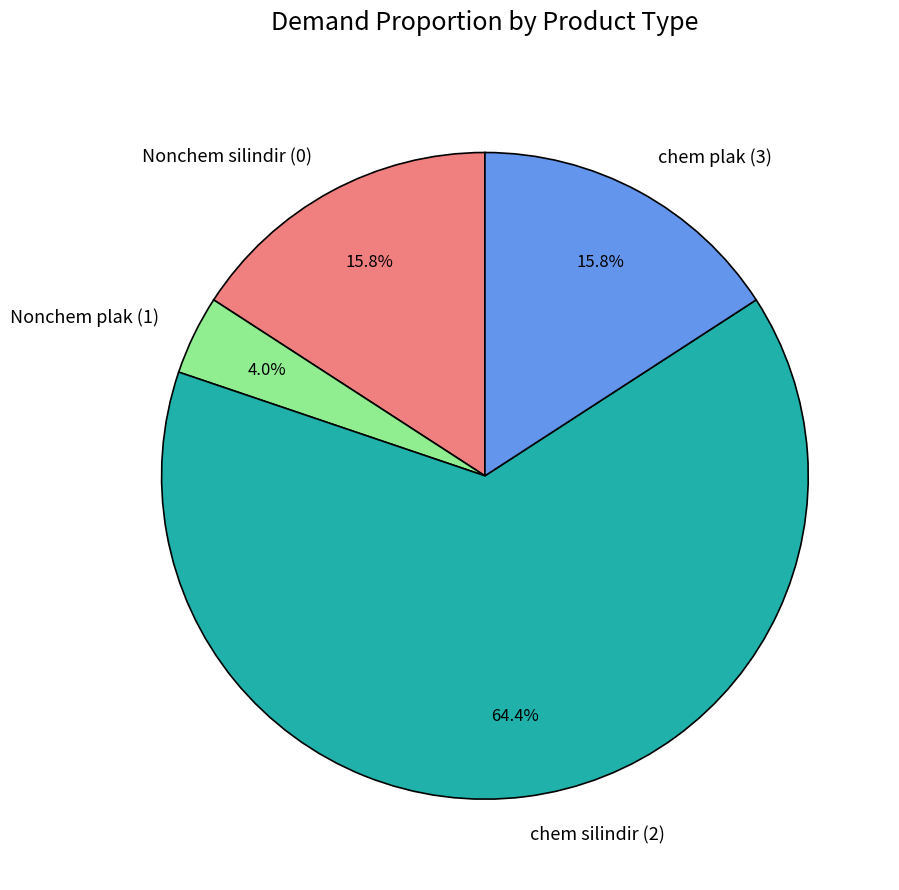

Do chem plak (3) and Nonchem plak (1) together represent more than half of the pie?

No